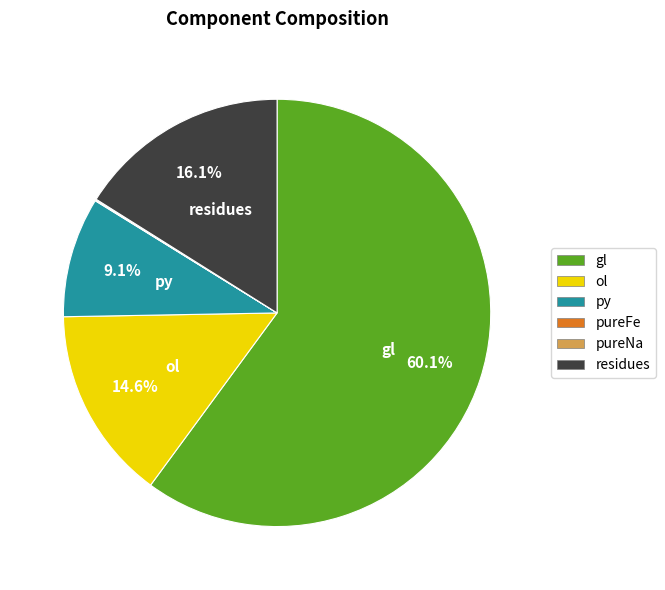

Does gl account for over 50% of the chart?

Yes